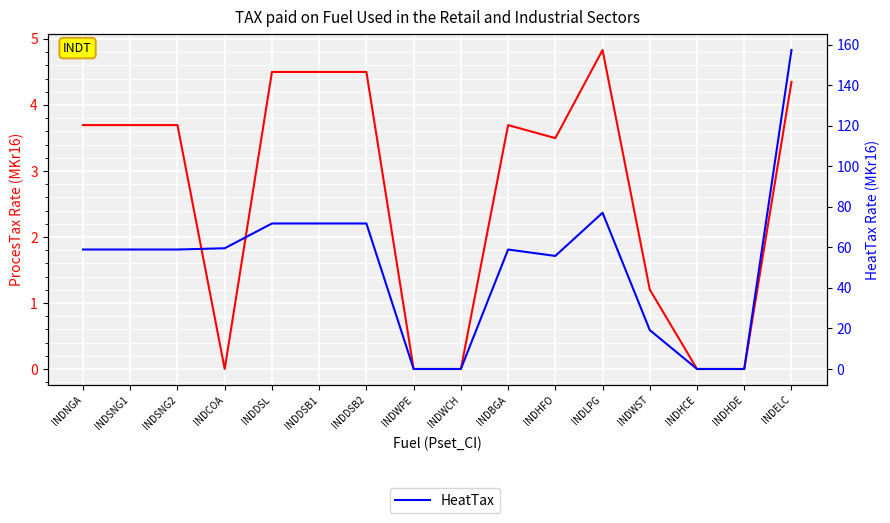

True or false: ProcesTax and HeatTax cross at least once.

False